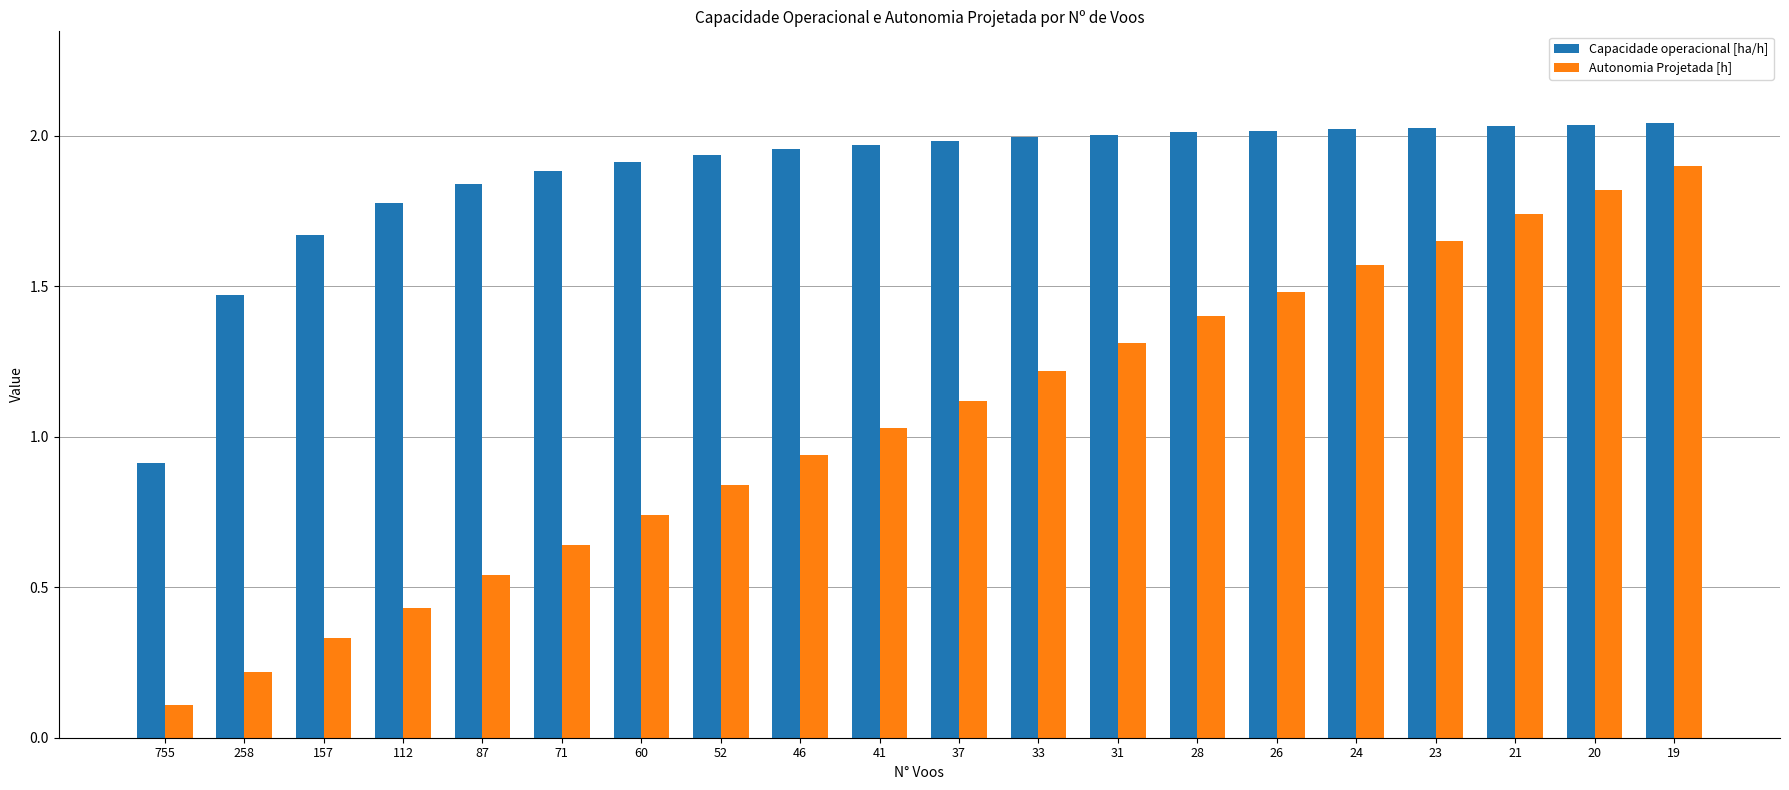

What is the sum of the Capacidade operacional [ha/h] values at 41 and 33?

4.0